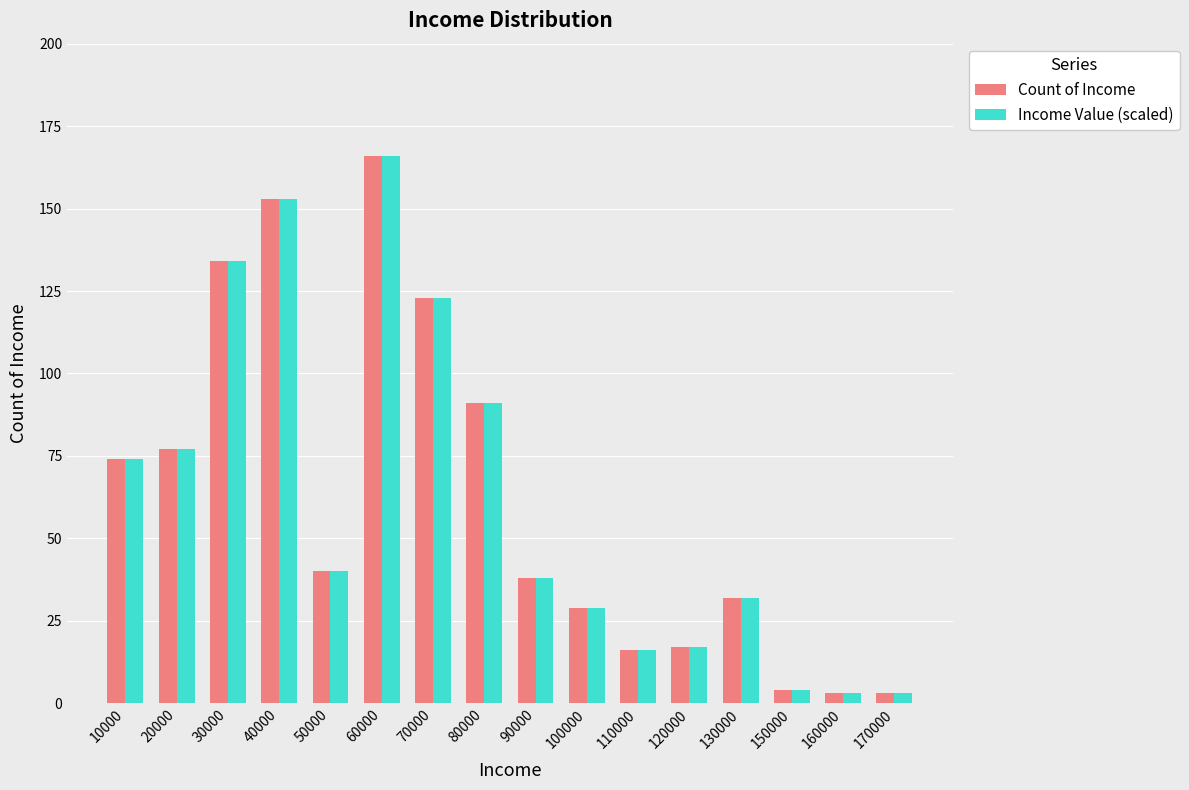

What is the value of the Count of Income bar at the 11th from the left?

16